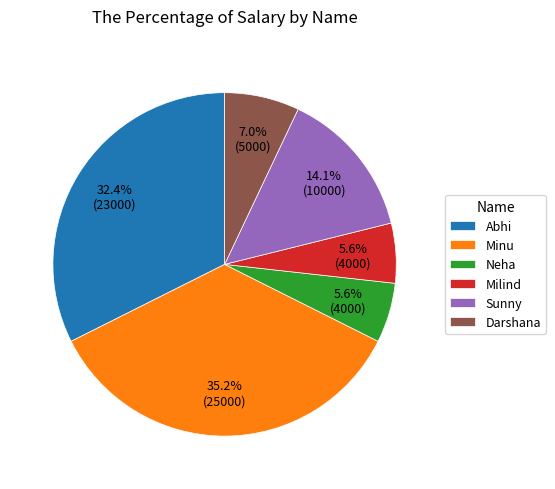

Does any single category account for the majority?

No